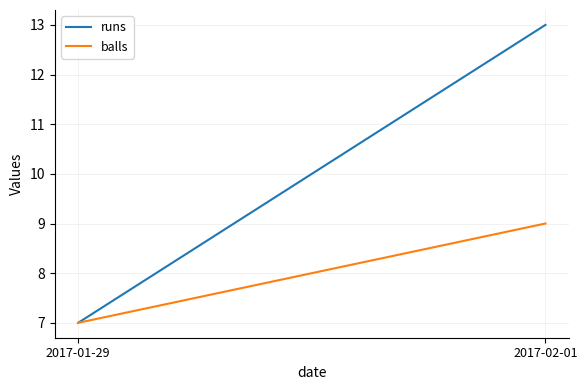

Where is runs nearest to the value 10?

2017-01-29